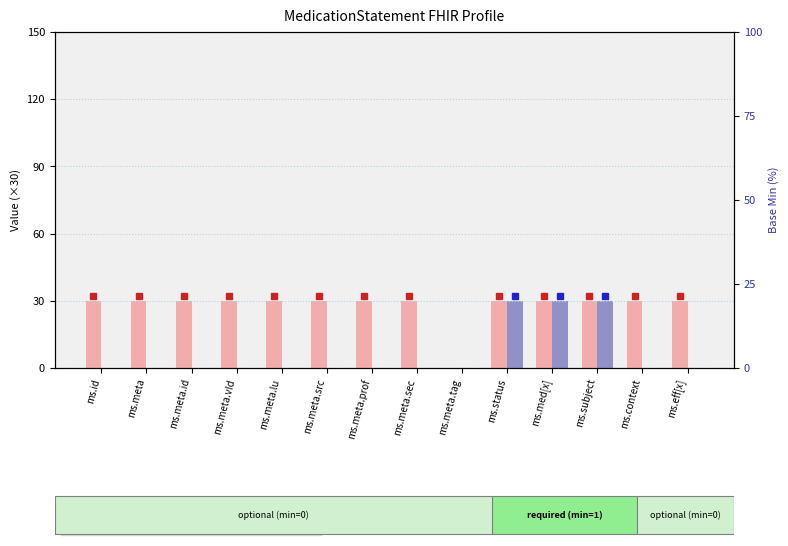

Which series changed the most between ms.meta.prof and ms.meta.sec?

Max (scaled)